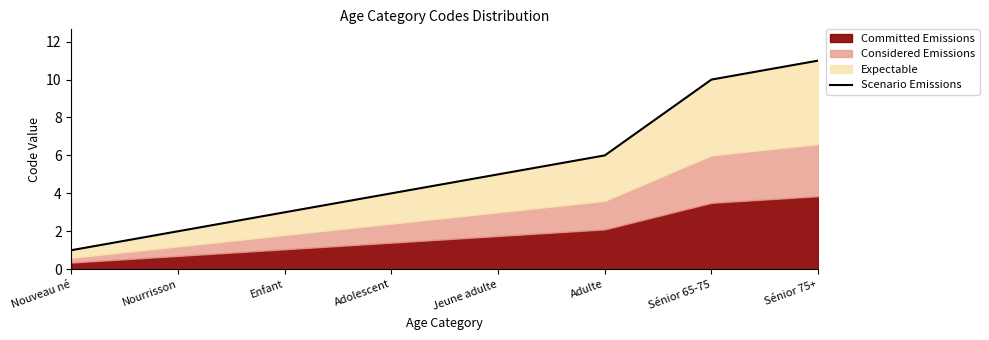

Does the chart display data point markers on the line(s)?

No